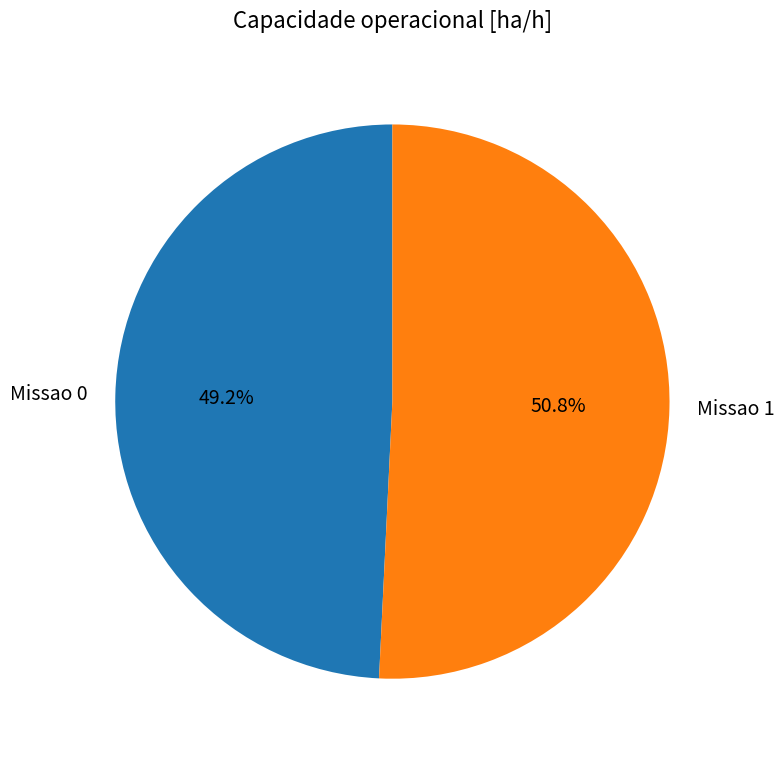

Approximately how many times larger is the value at Missao 1 compared to Missao 0?

1.0